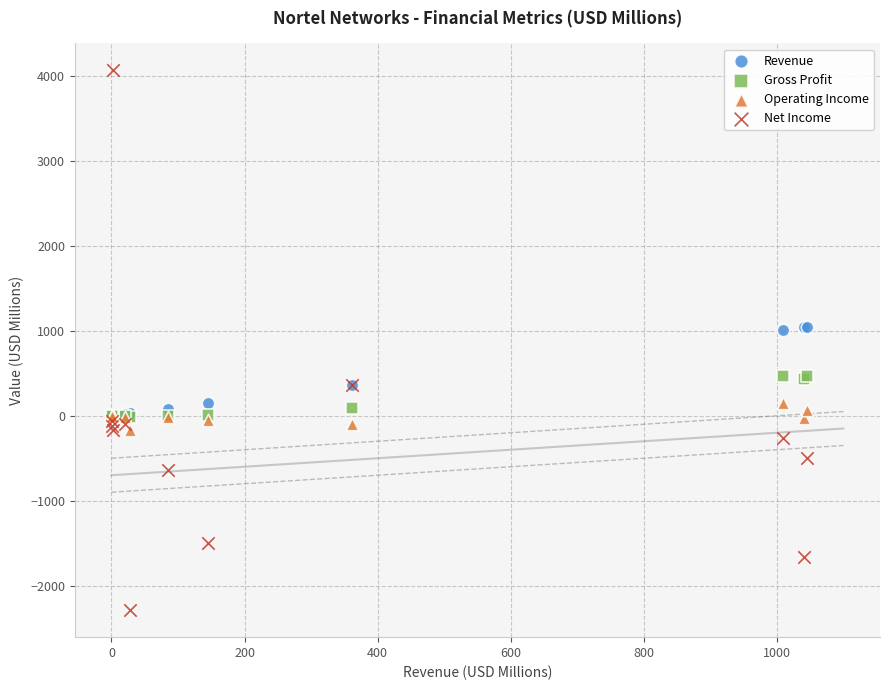

Which series contains the highest Y value?

Net Income